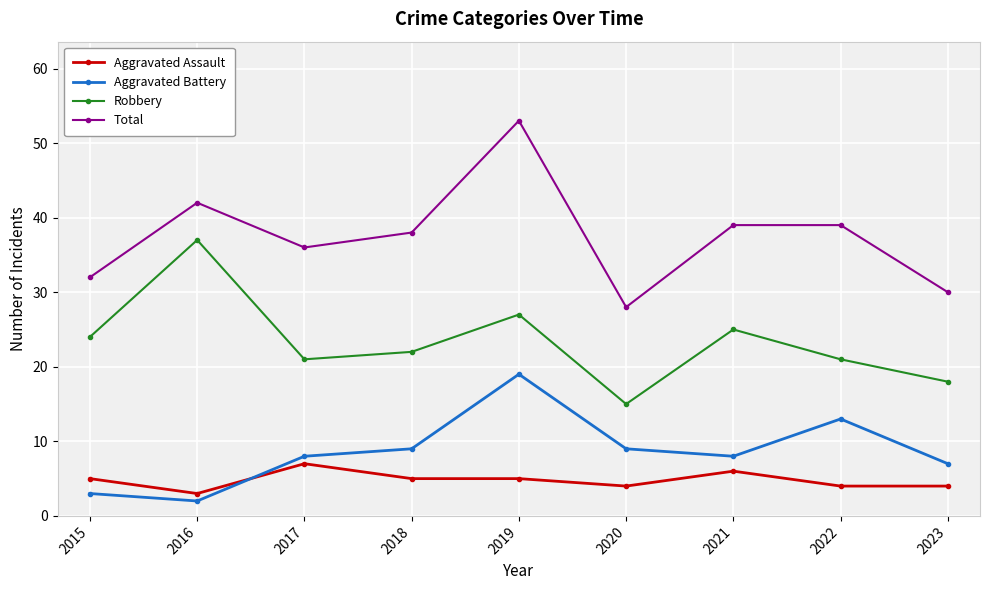

Reading left to right, what are all the values shown in this chart?

Aggravated Assault: 2015=5	2016=3	2017=7	2018=5	2019=5	2020=4	2021=6	2022=4	2023=4
Aggravated Battery: 2015=3	2016=2	2017=8	2018=9	2019=19	2020=9	2021=8	2022=13	2023=7
Robbery: 2015=24	2016=37	2017=21	2018=22	2019=27	2020=15	2021=25	2022=21	2023=18
Total: 2015=32	2016=42	2017=36	2018=38	2019=53	2020=28	2021=39	2022=39	2023=30